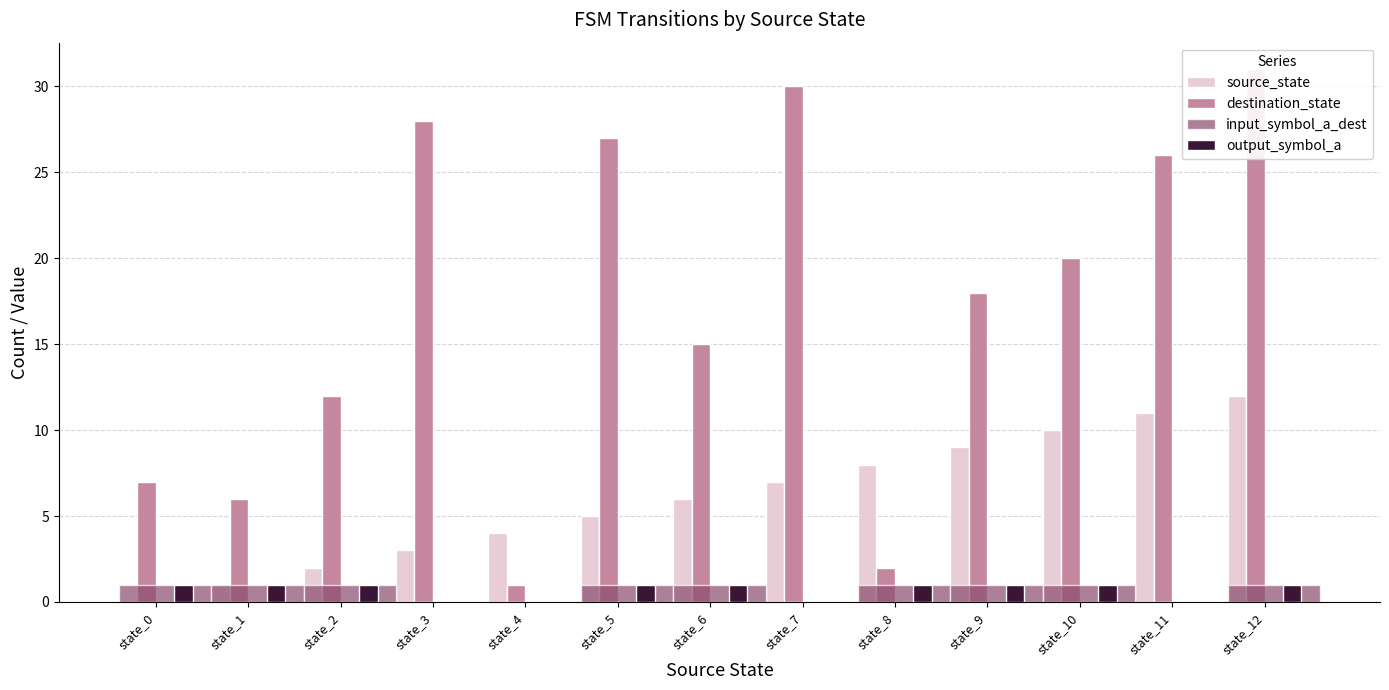

What is the difference between the maximum and second lowest values in the input_symbol_a_dest series?

1